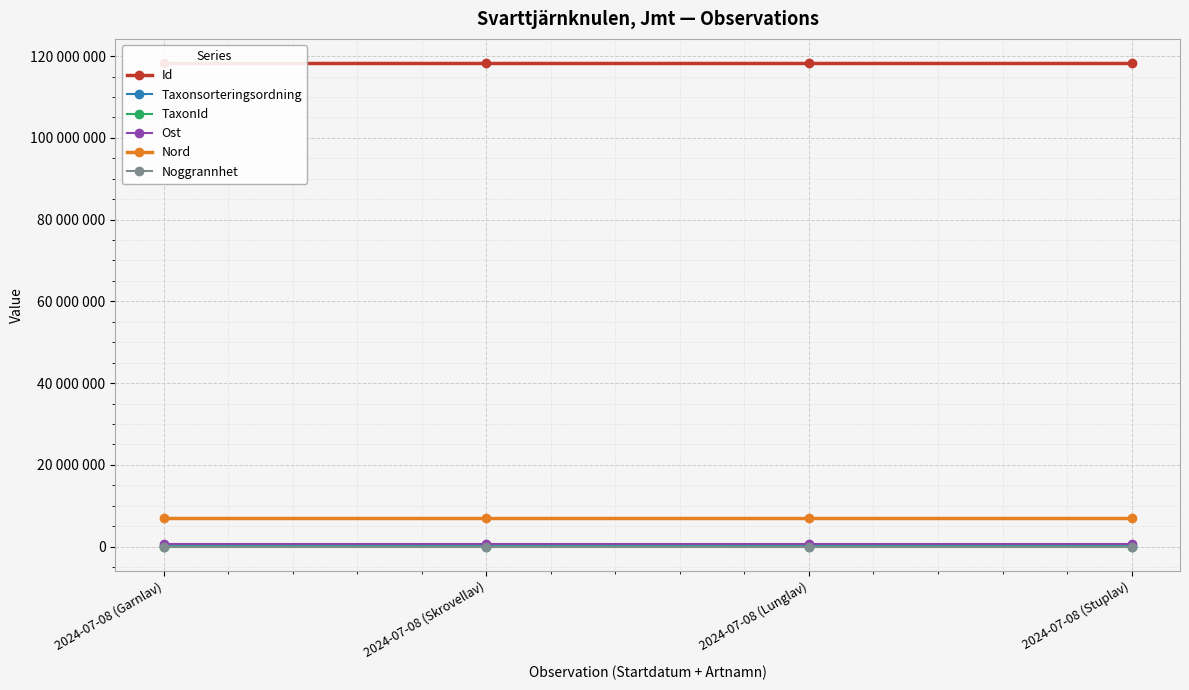

What is the difference between the maximum and minimum values in the Ost series?

21